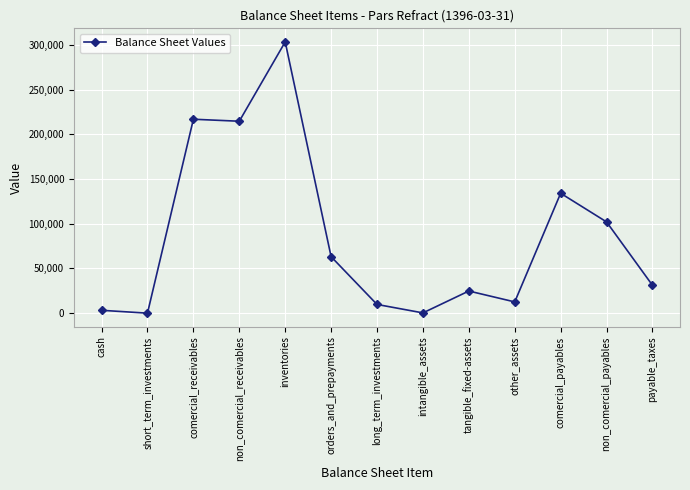

True or false: there are more than 1 points higher than both neighbors.

True